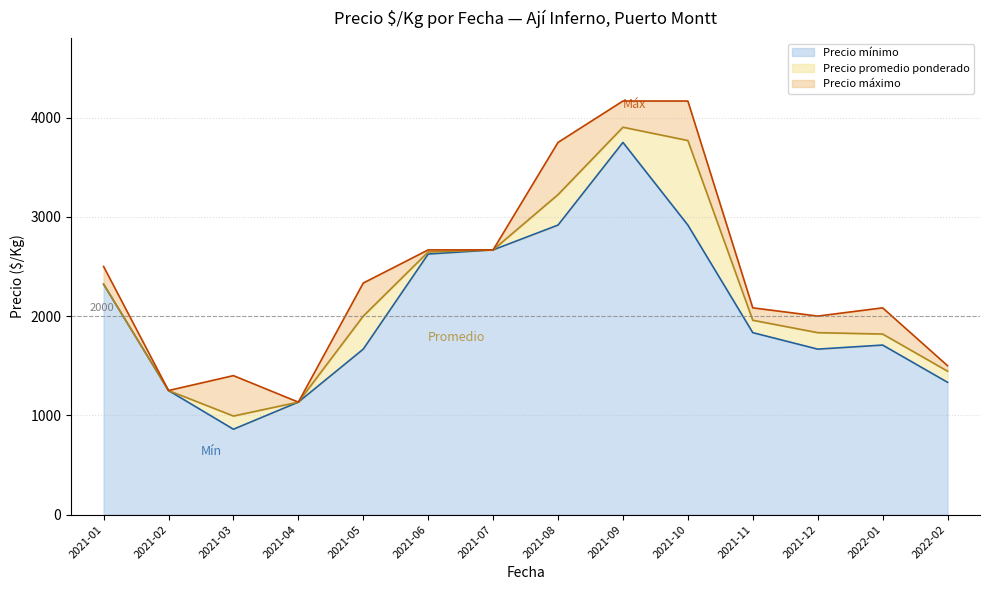

What is the lowest value of the Precio mínimo series?

860